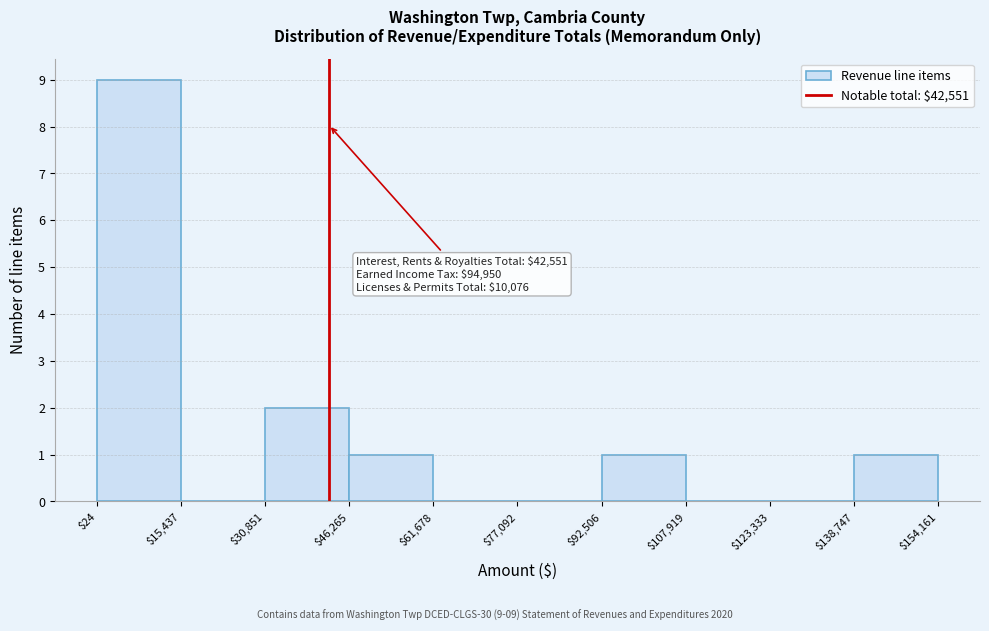

Over which range of the x-axis is the bar tallest?

$24 to $15,437